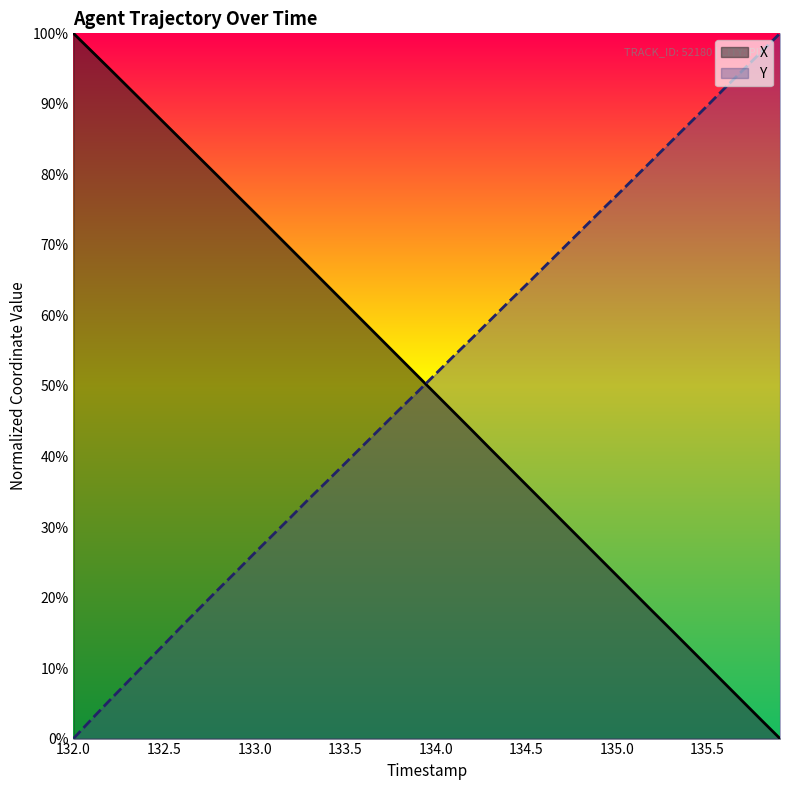

Rank the series by their average value, from lowest to highest.

X, Y